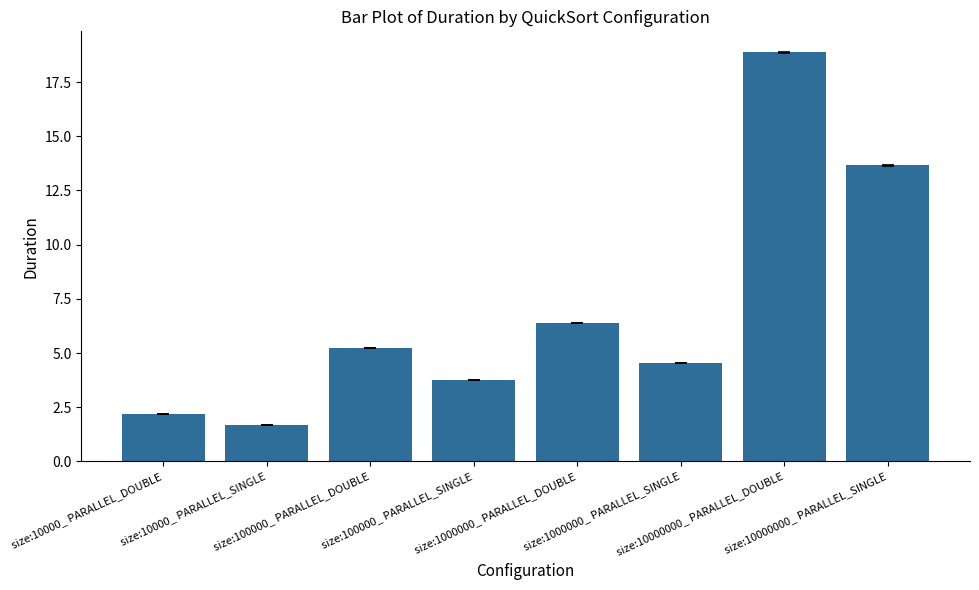

Where does the data first go above 5?

size:100000_ PARALLEL_DOUBLE